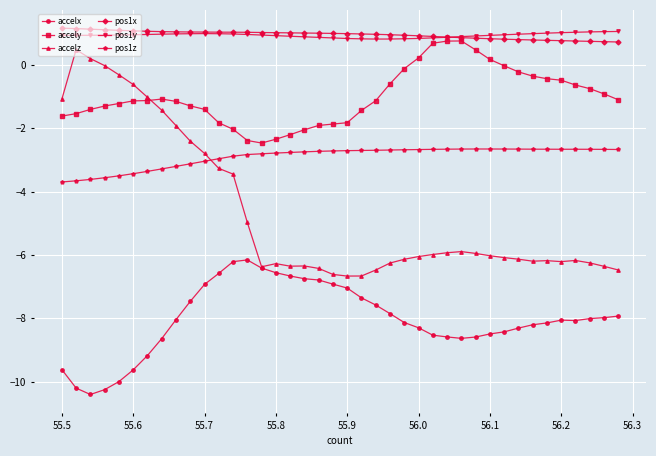

What is the maximum value shown in the chart?

1.2